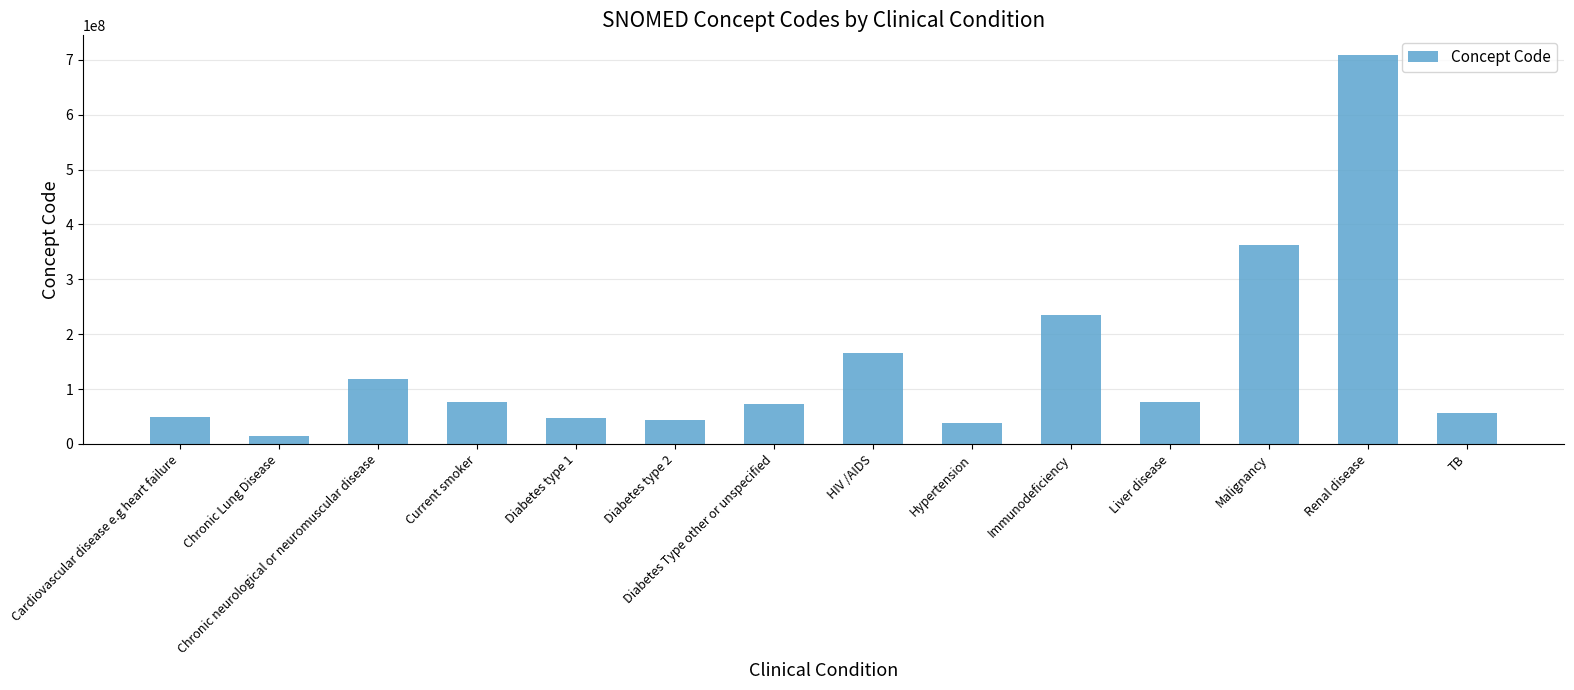

What is the change in value from Hypertension to Liver disease?

+38442004